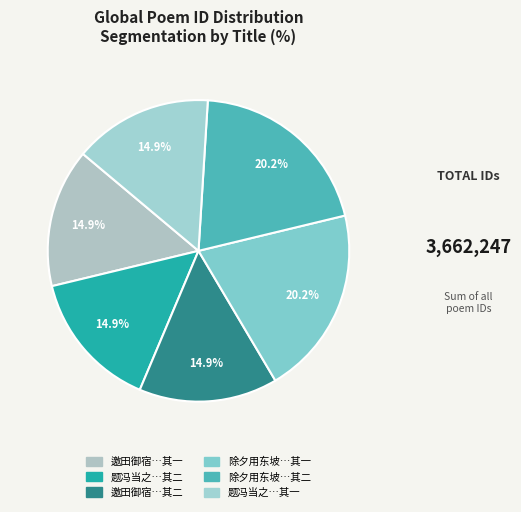

How many segments does this pie chart have?

6